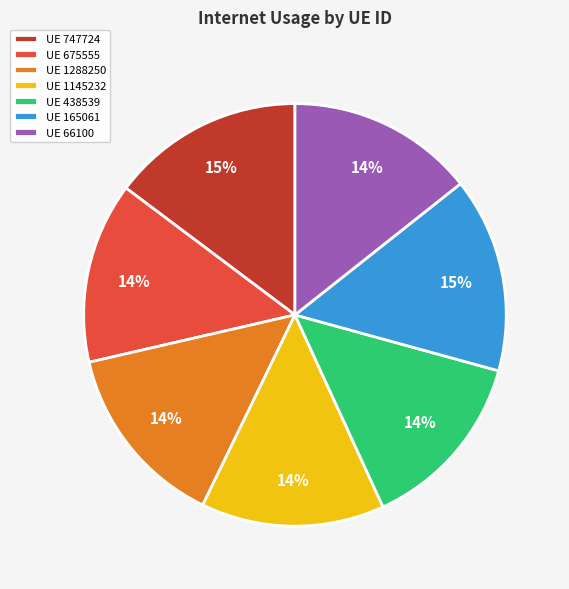

Is there any slice that represents more than half of the pie?

No